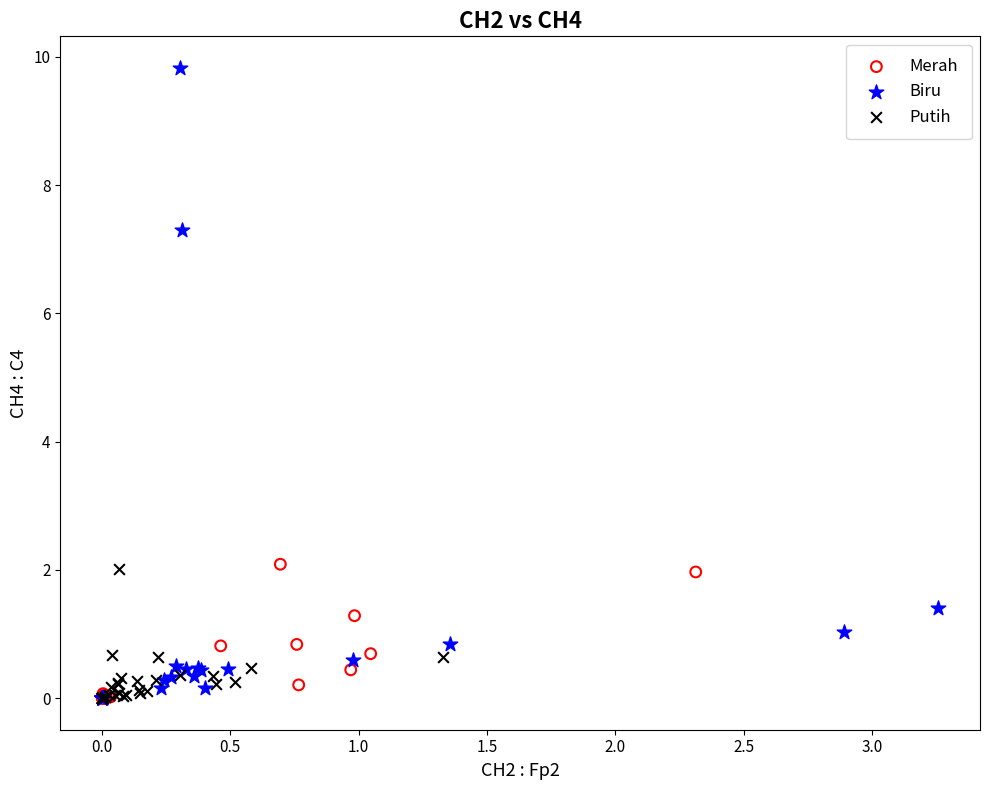

Which series contains the highest Y value?

Biru